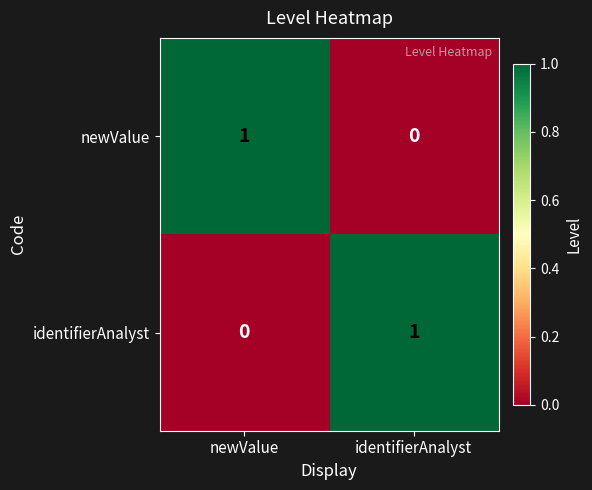

Is it true that identifierAnalyst equals 0 at newValue?

True